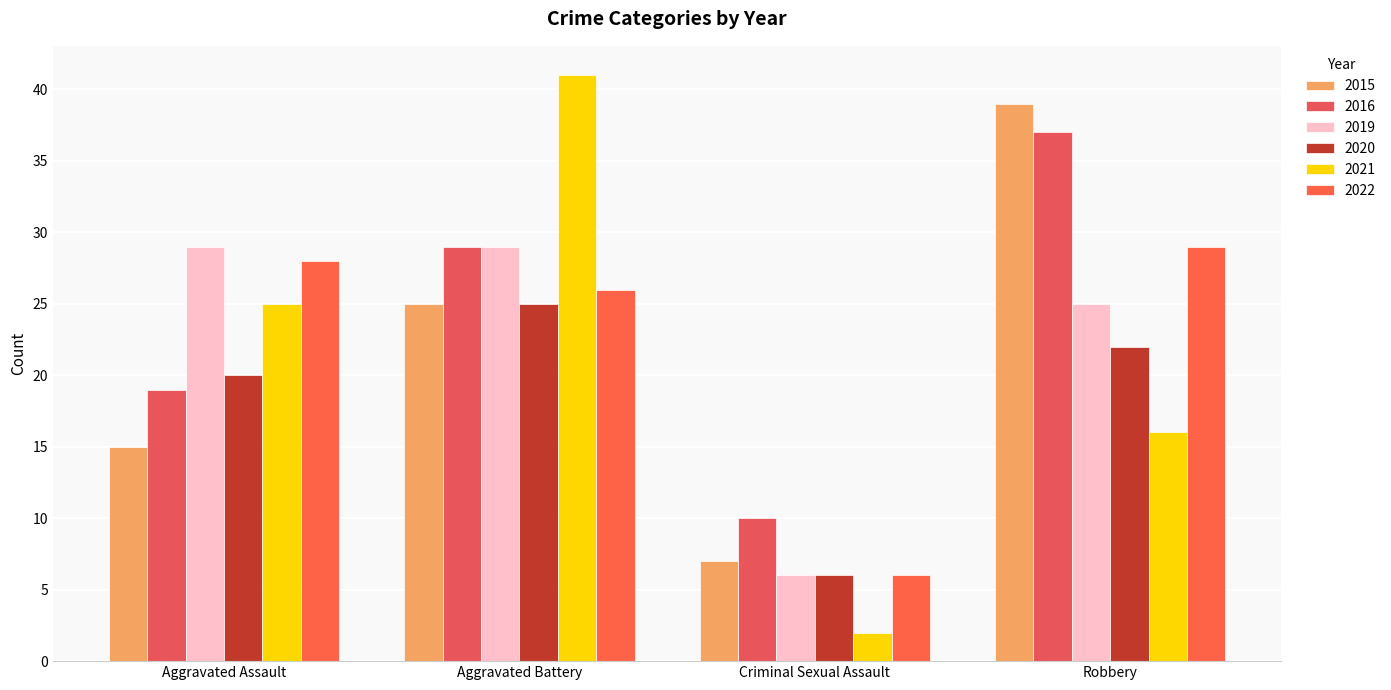

Which label corresponds to the largest value in the chart?

Aggravated Battery